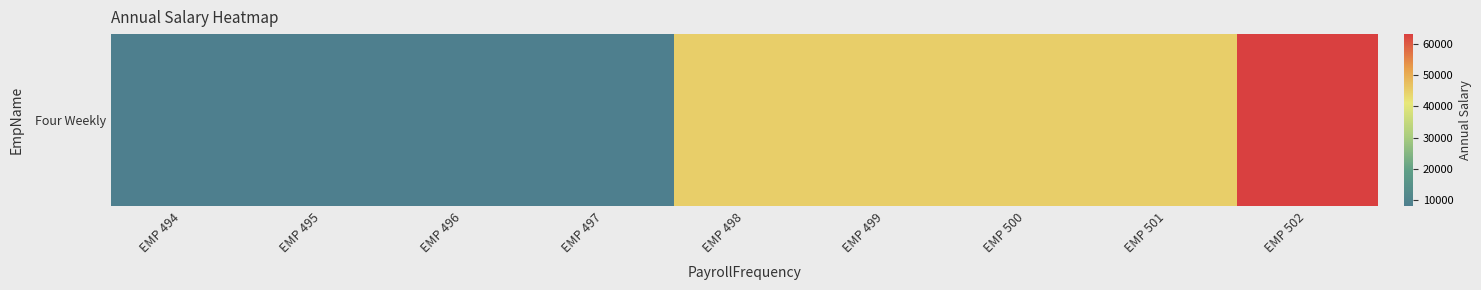

At which category does the chart reach its minimum across all series?

EMP 494